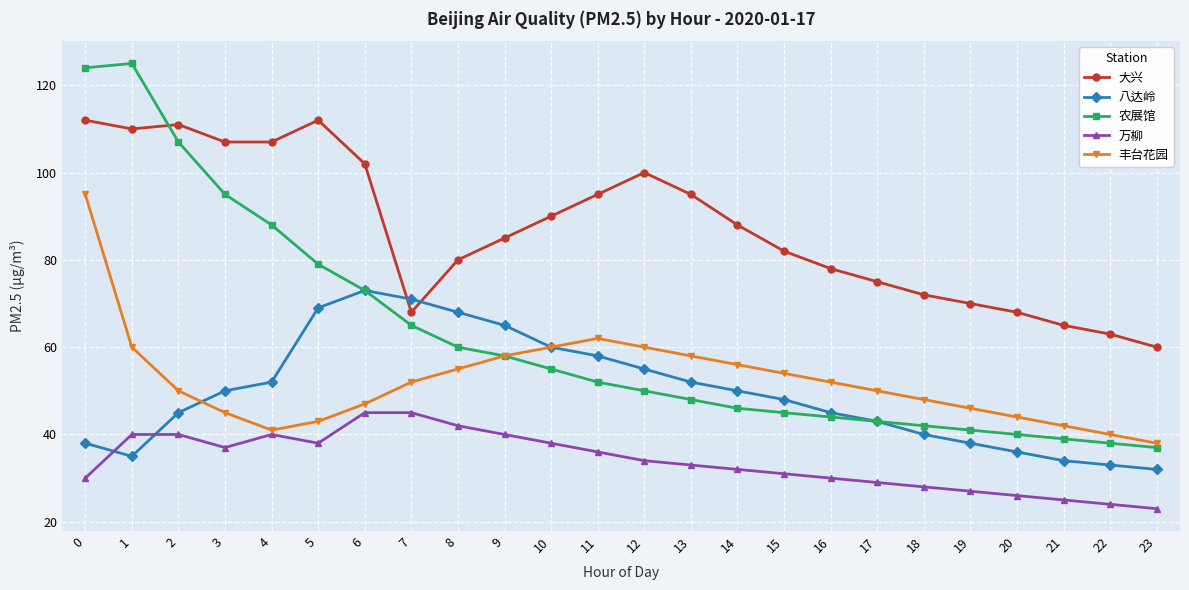

What is the smallest value displayed?

23